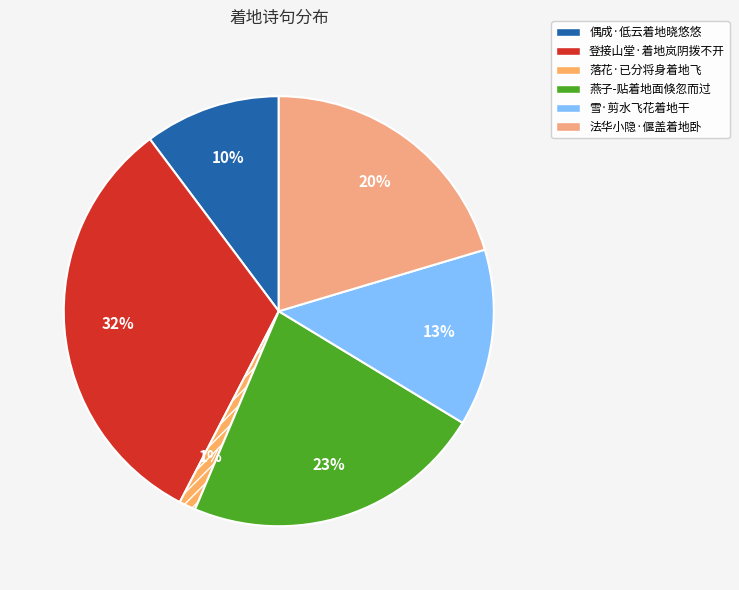

Which category has the biggest portion of the pie?

登接山堂·着地岚阴拨不开